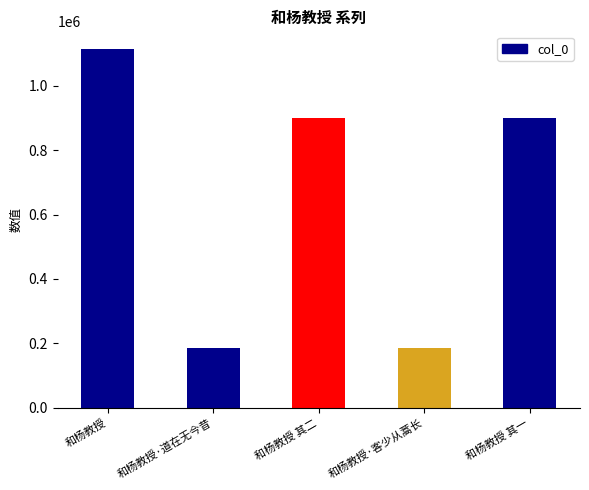

What is the minimum value shown in the chart?

186471